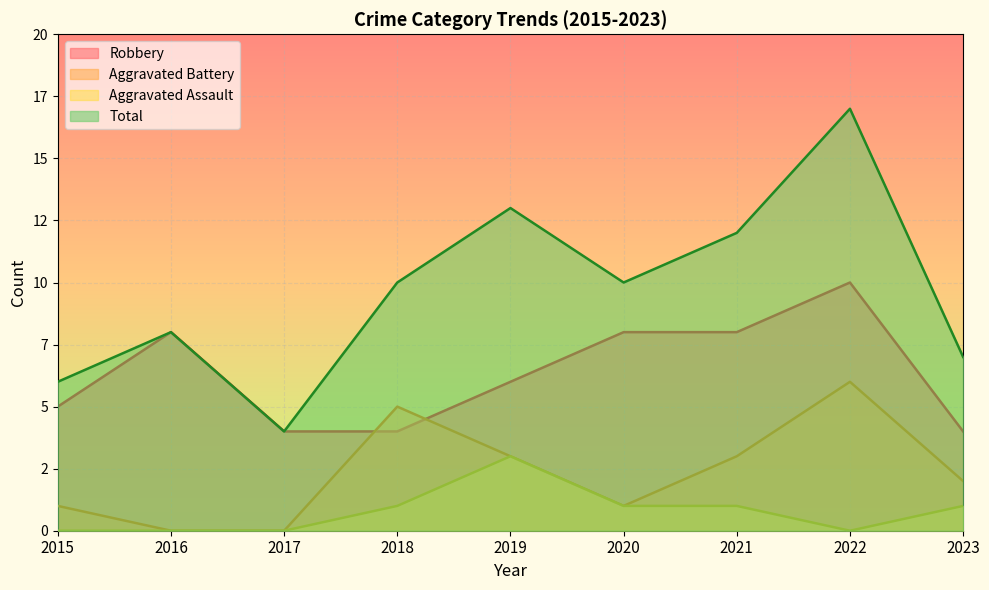

True or false: Aggravated Battery and Aggravated Assault intersect in this chart.

False